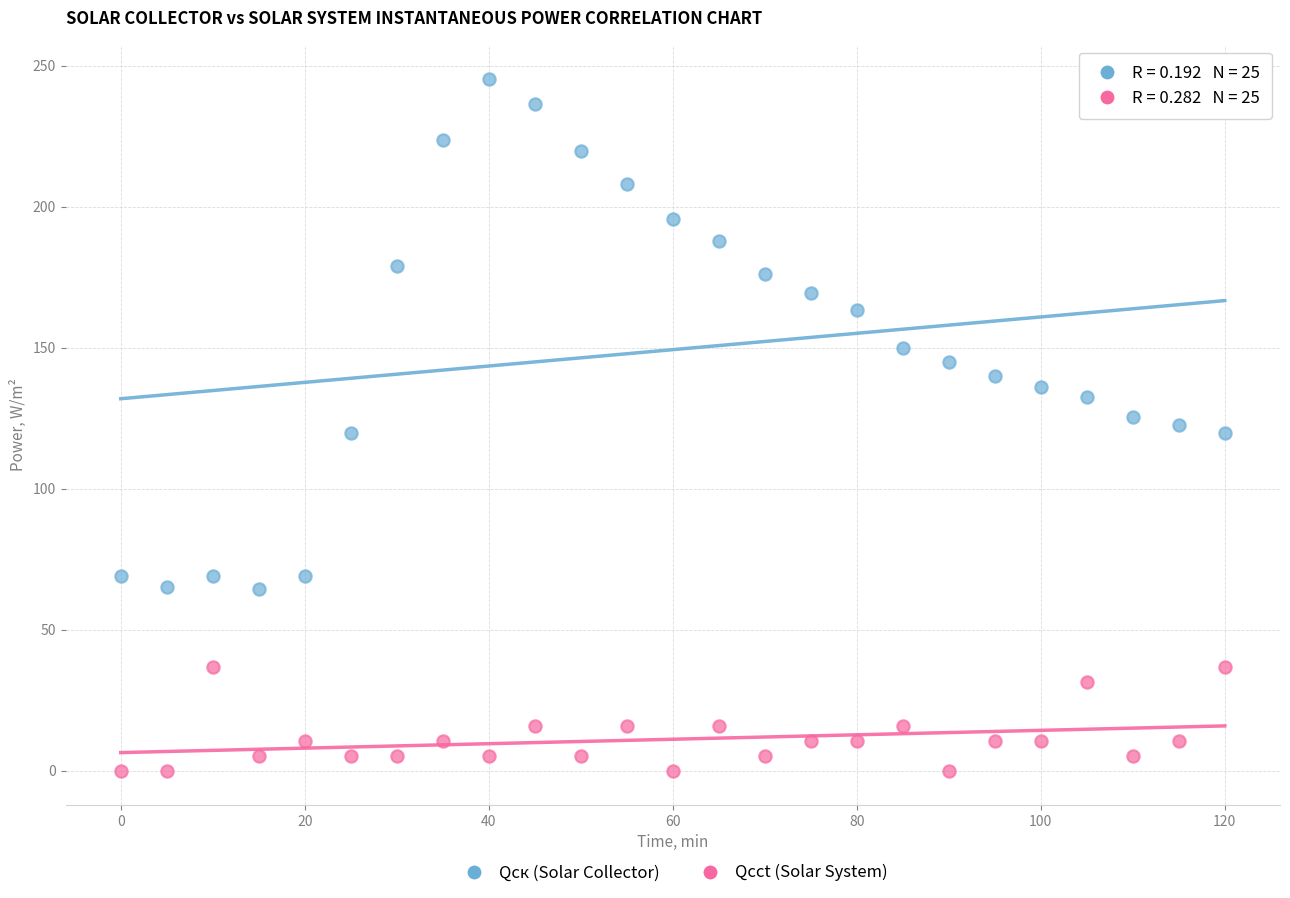

In the Qск (Solar Collector) series, what Y value is closest to 154?

149.8